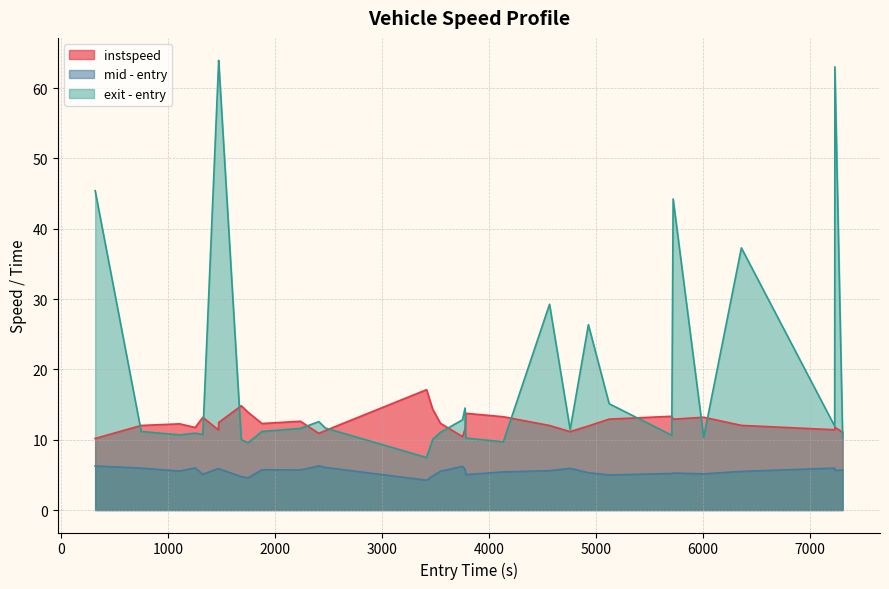

Rank the series by their average value, from lowest to highest.

mid - entry, instspeed, exit - entry